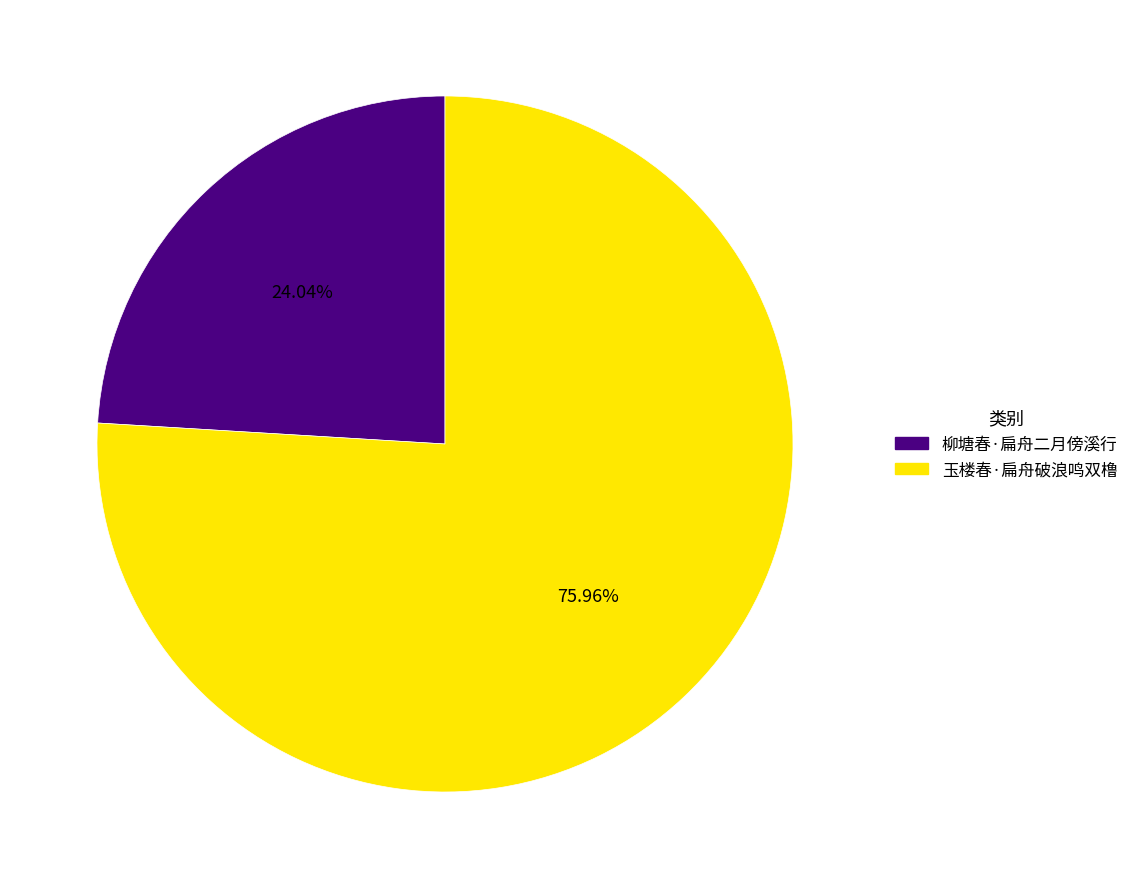

What portion of the pie excludes 柳塘春·扁舟二月傍溪行?

76.0%